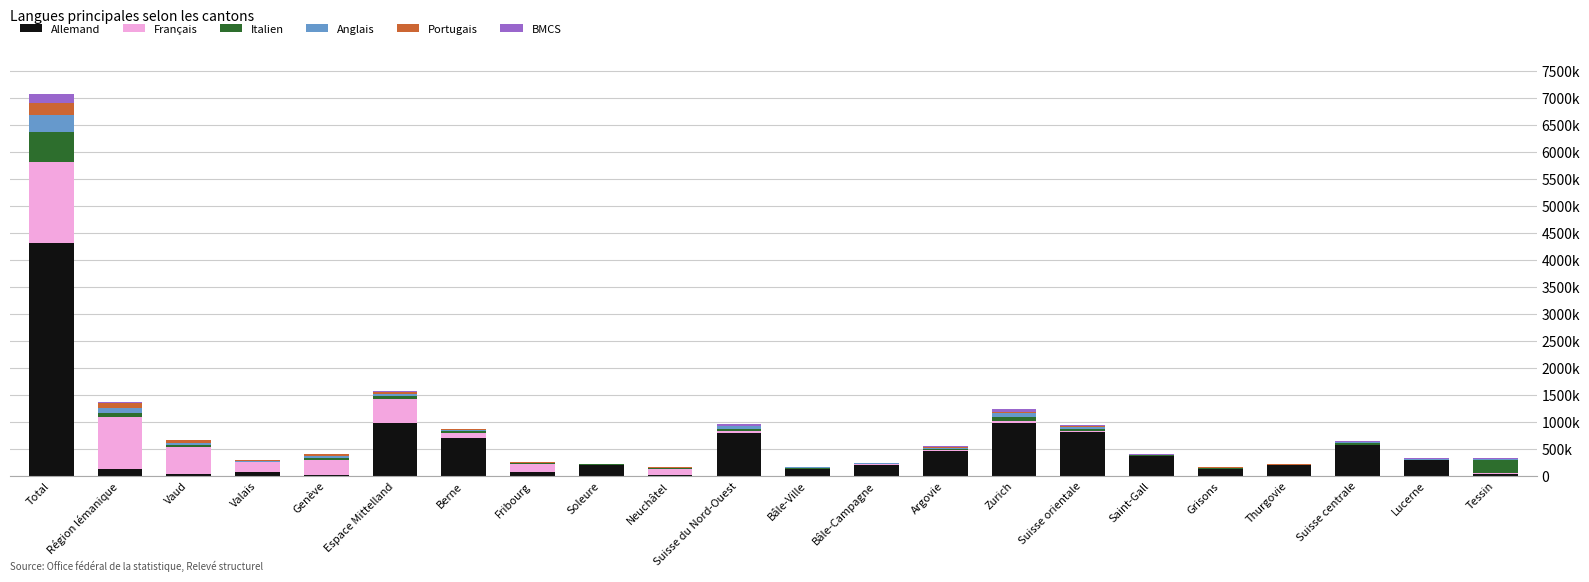

The Allemand series shows 193900 at Thurgovie. True or false?

True